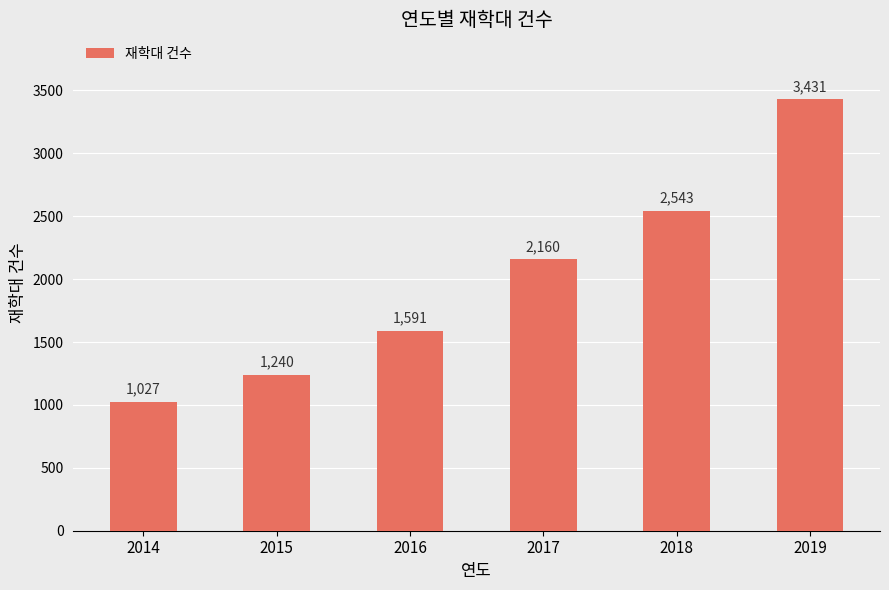

Read the value at 2015.

1240